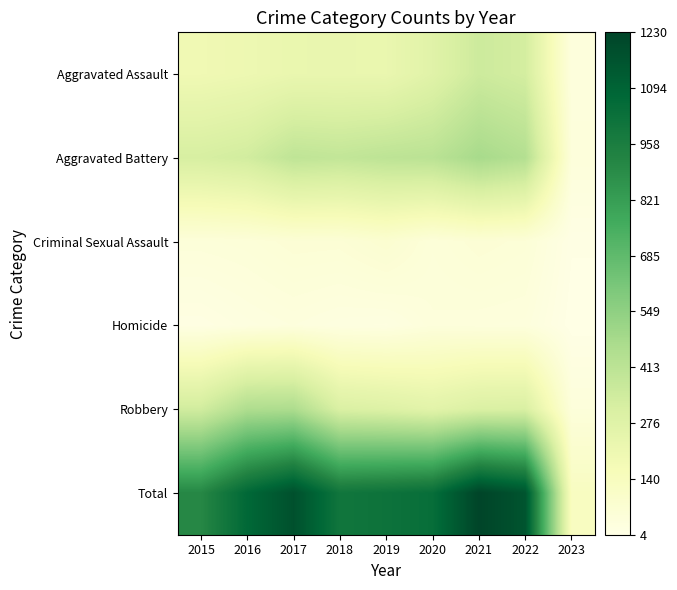

Reading left to right, list all the values displayed in this chart.

Aggravated Assault: 2015=194	2016=206	2017=224	2018=225	2019=223	2020=273	2021=352	2022=327	2023=33
Aggravated Battery: 2015=316	2016=336	2017=400	2018=389	2019=407	2020=416	2021=479	2022=439	2023=41
Criminal Sexual Assault: 2015=46	2016=50	2017=61	2018=60	2019=77	2020=48	2021=61	2022=54	2023=10
Homicide: 2015=15	2016=26	2017=33	2018=25	2019=22	2020=41	2021=38	2022=36	2023=4
Robbery: 2015=337	2016=454	2017=460	2018=301	2019=287	2020=263	2021=300	2022=304	2023=42
Total: 2015=908	2016=1072	2017=1178	2018=1000	2019=1016	2020=1041	2021=1230	2022=1160	2023=130